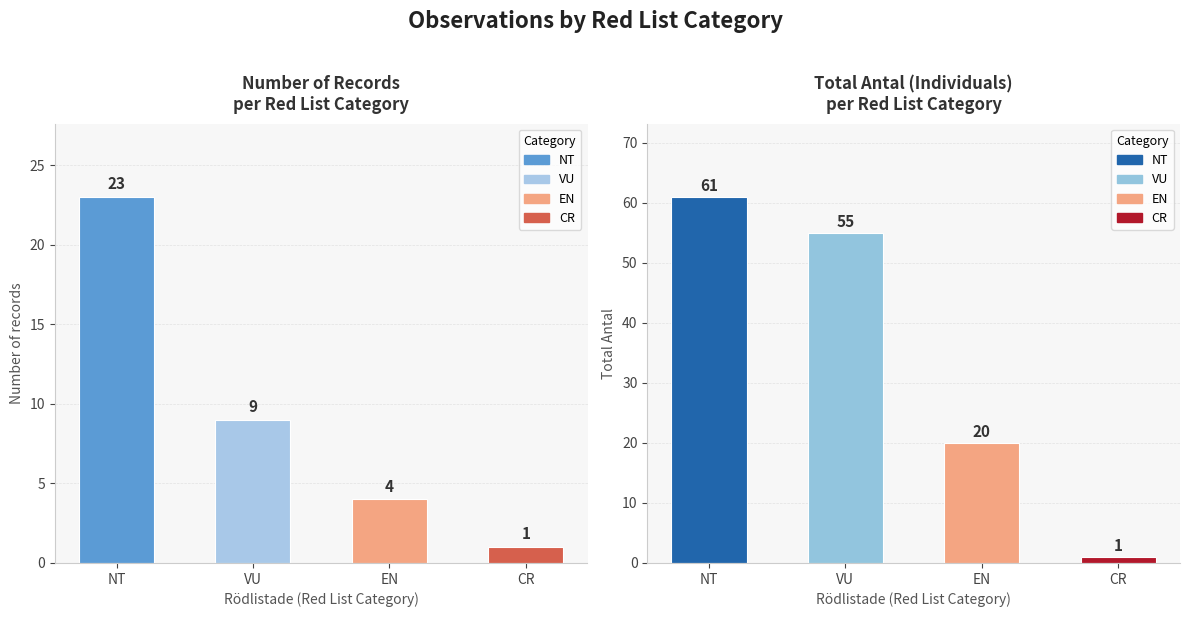

At which category is the sum across all series the highest?

NT